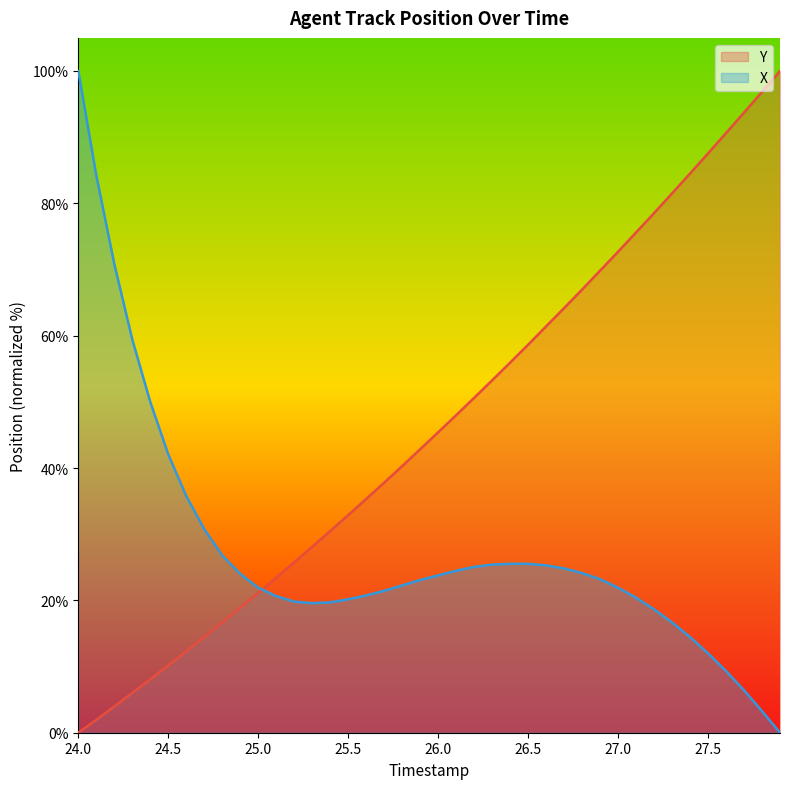

Where does the X series first go above 23?

24.0